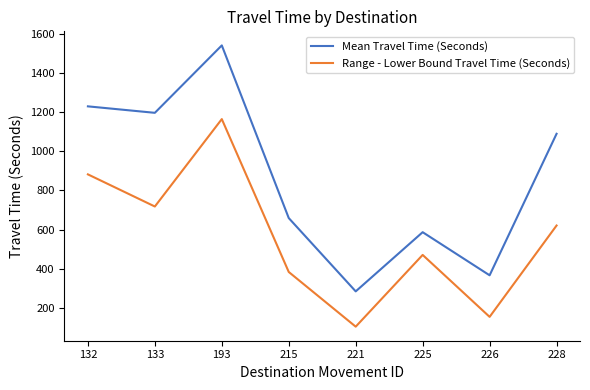

Between 193 and 225, which series saw the biggest shift?

Mean Travel Time (Seconds)